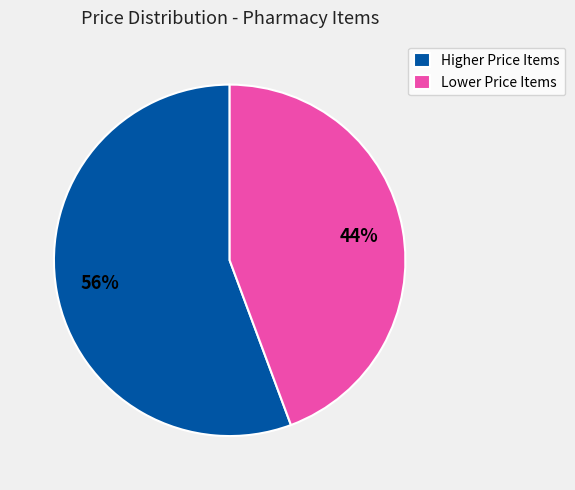

Rank the categories by value from lowest to highest.

Lower Price Items, Higher Price Items